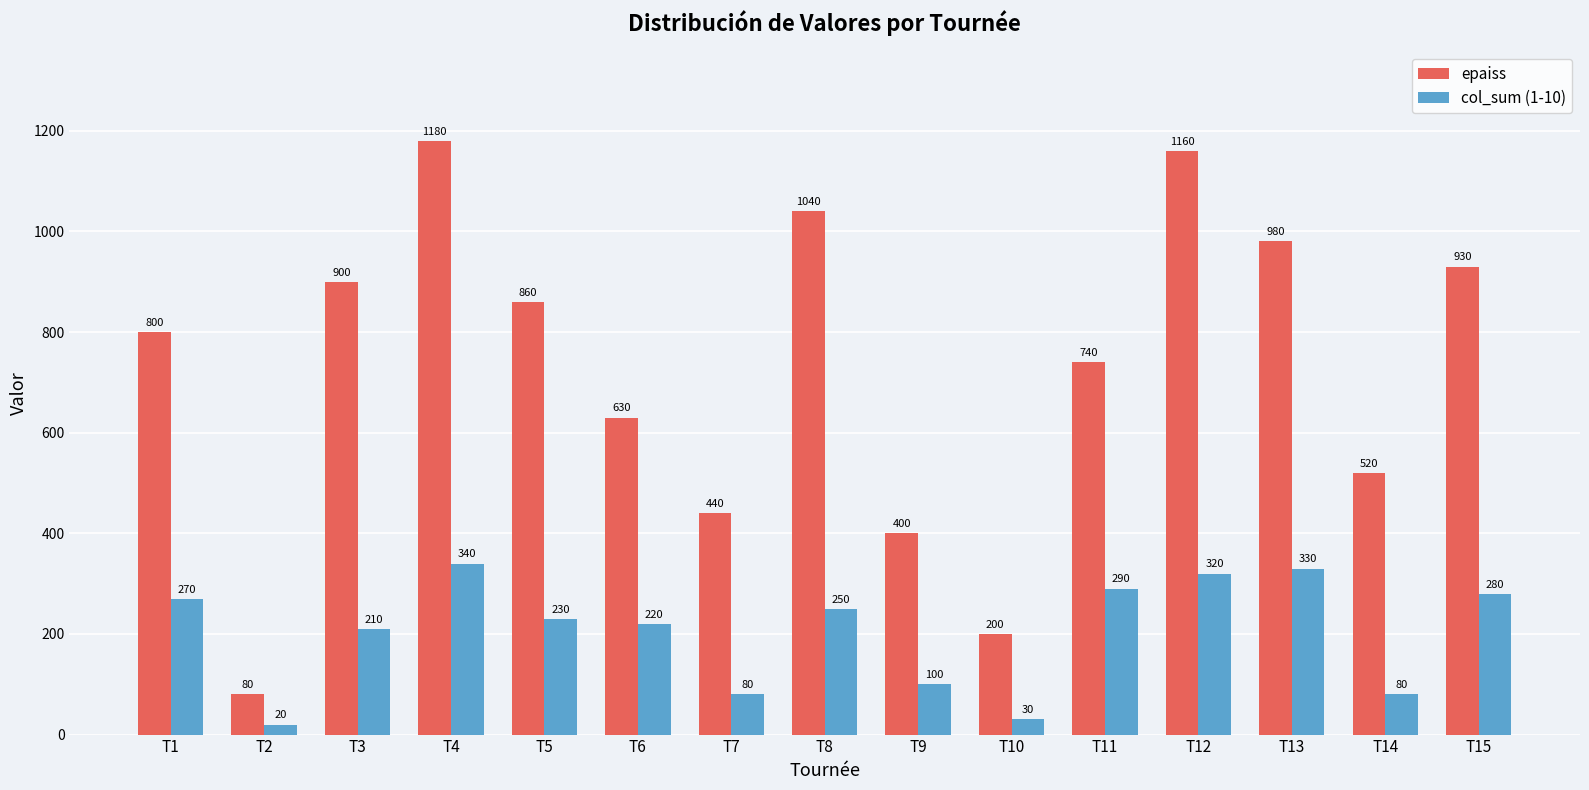

What is the sum of all col_sum (1-10) values?

3050